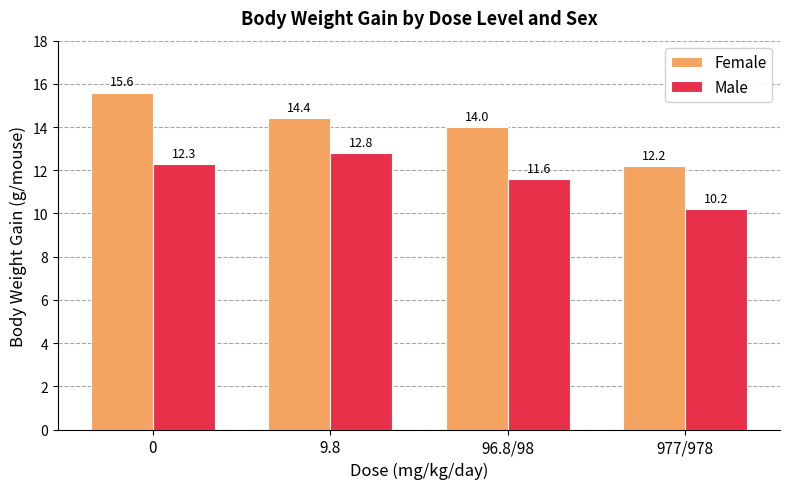

At which label is Female closest to 13?

977/978